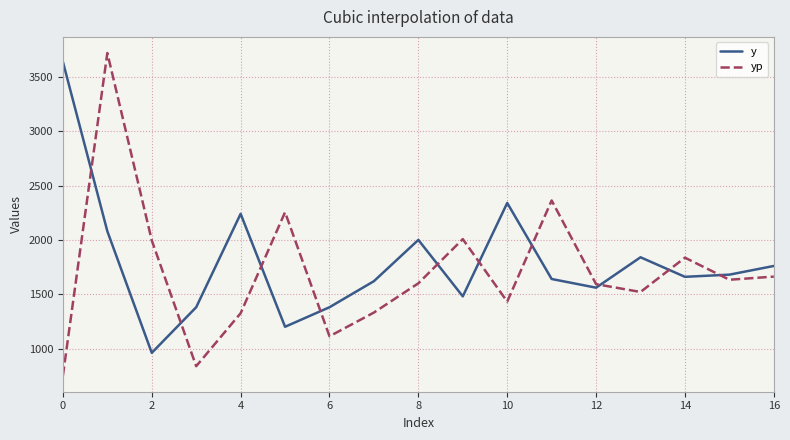

Which series has the widest spread of values?

yp